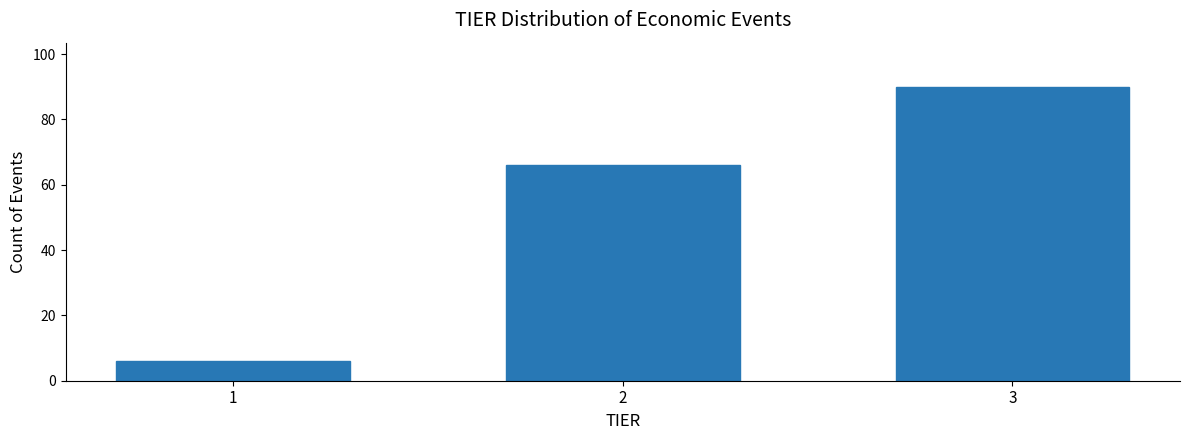

Reading right to left, what are all the values shown in this chart?

3=90	2=66	1=6